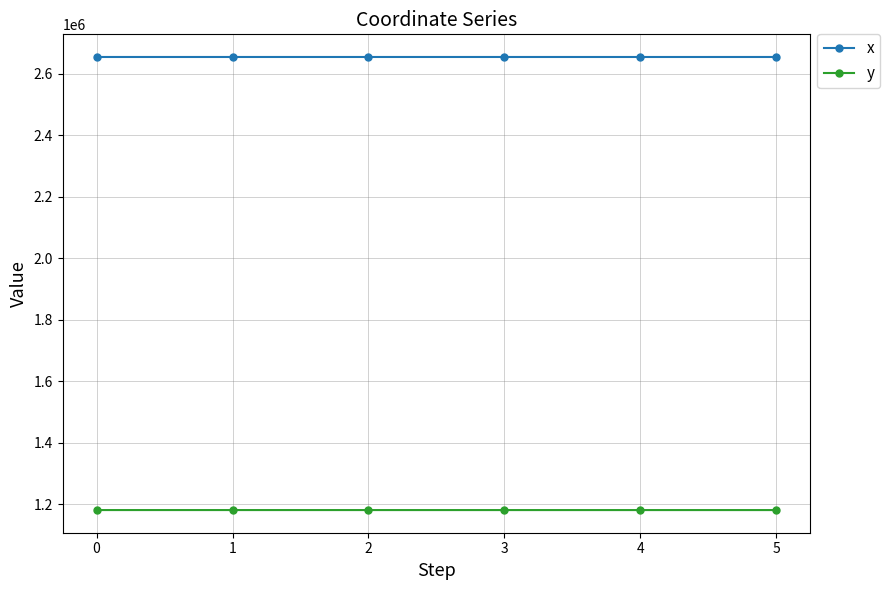

What is the value of the y point at the 6th from the left?

1180968.9